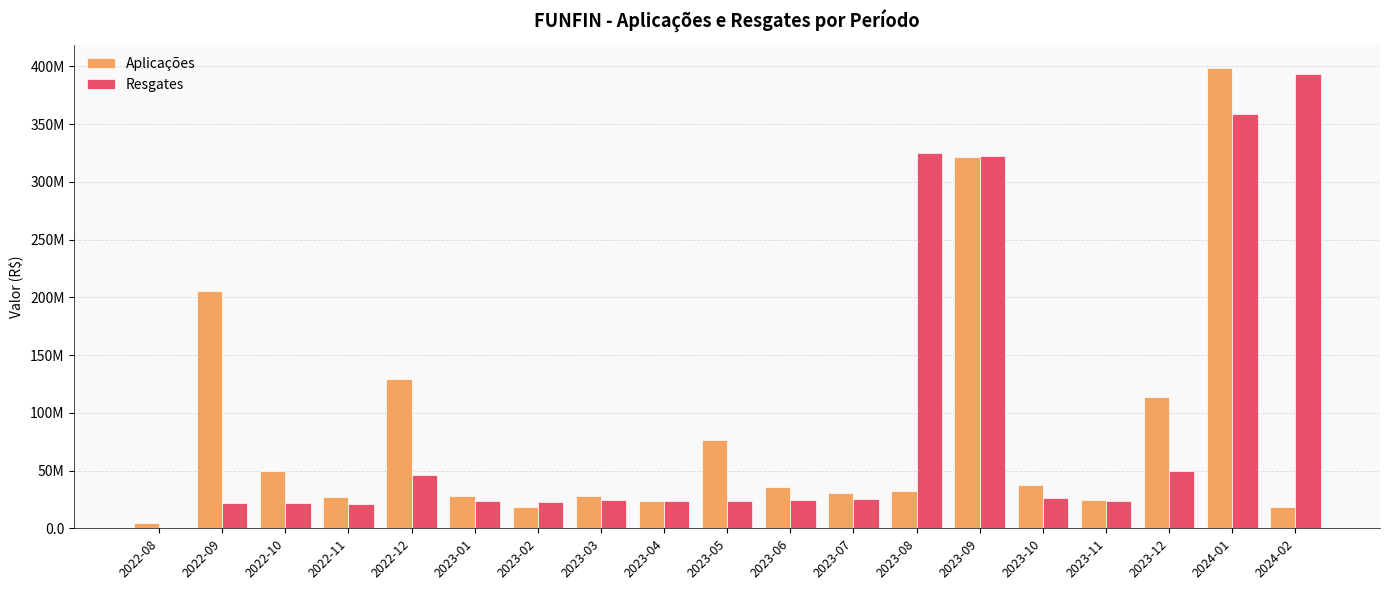

Are the bars grouped side by side (vs. stacked)?

Yes